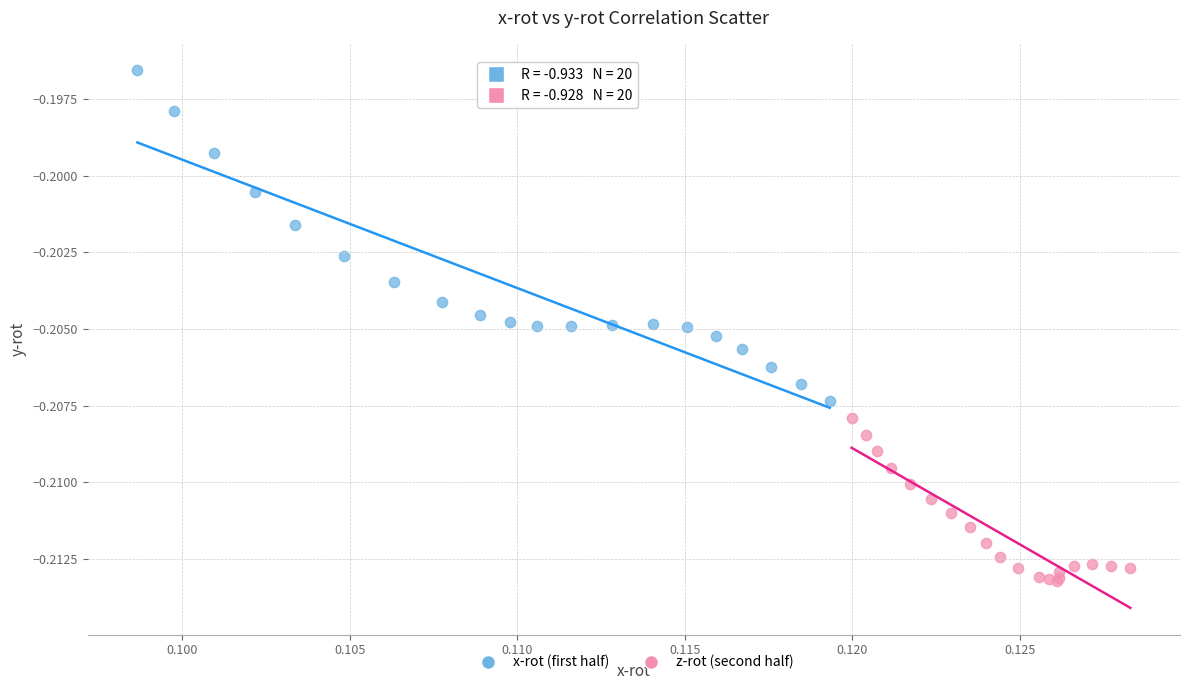

Which series has the largest Y range (max minus min)?

x-rot (first half)